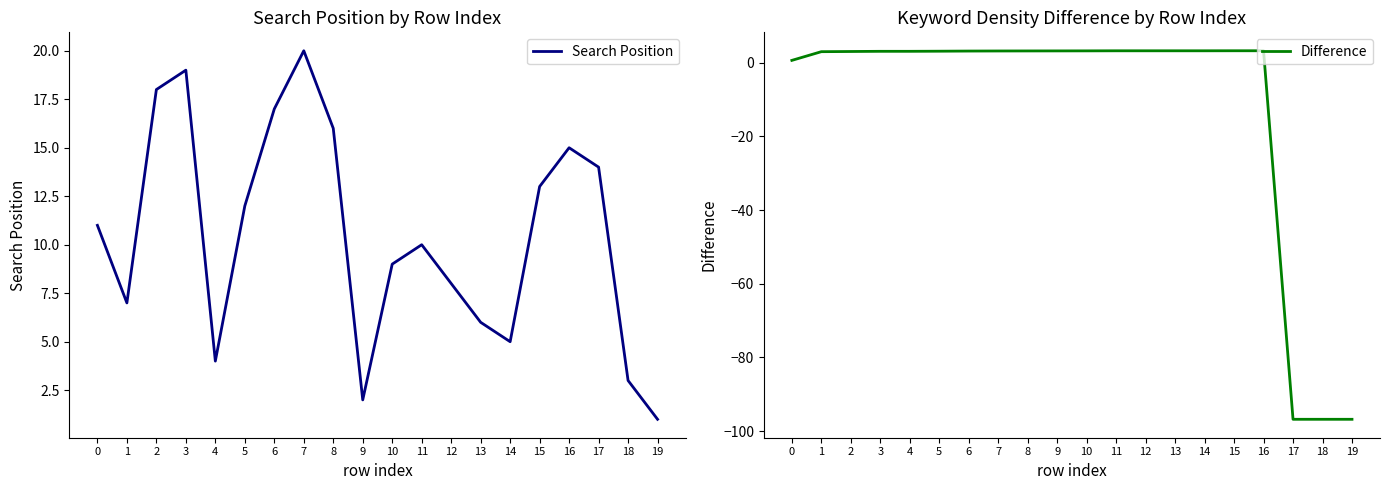

Which series changed the most between 12 and 18?

Difference